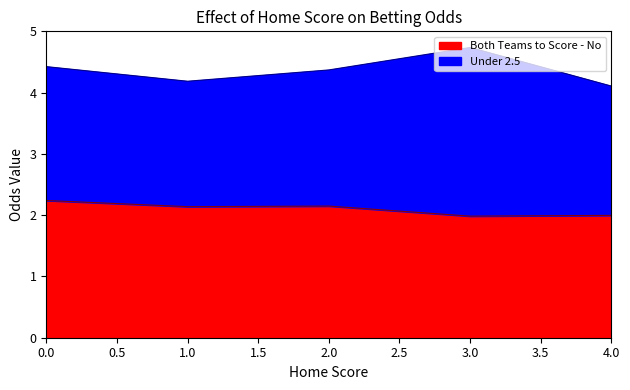

Read the Both Teams to Score - No value at 4.

2.1